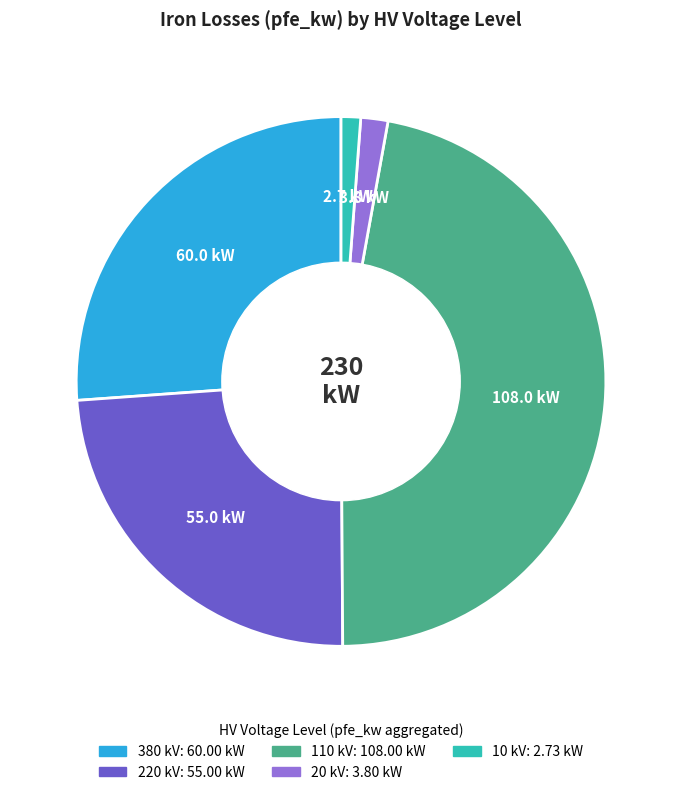

Is there a majority slice in this chart?

No